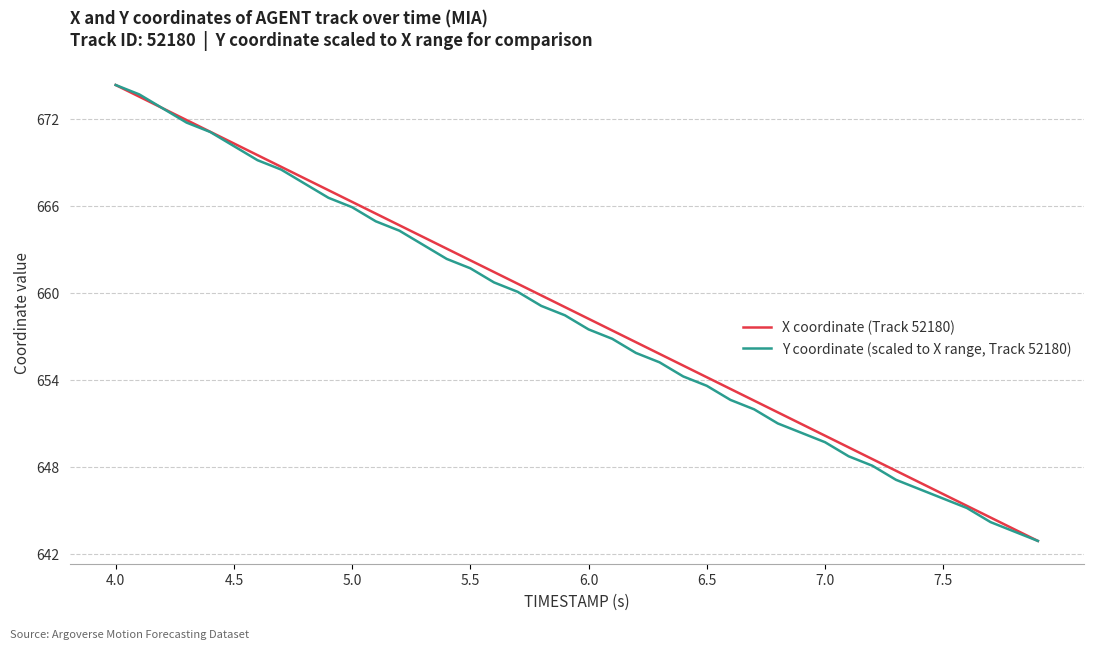

Reading right to left, what are all the values shown in this chart?

X coordinate (Track 52180): 642.9	643.7	644.5	645.3	646.1	646.9	647.7	648.5	649.4	650.2	651.0	651.8	652.6	653.4	654.2	655.0	655.8	656.6	657.4	658.2	659.0	659.8	660.6	661.5	662.3	663.1	663.9	664.7	665.5	666.3	667.1	667.9	668.7	669.5	670.3	671.1	671.9	672.7	673.5	674.4
Y coordinate (scaled to X range, Track 52180): 642.9	643.6	644.2	645.2	645.8	646.5	647.1	648.1	648.7	649.7	650.4	651.0	652.0	652.6	653.6	654.3	655.2	655.9	656.8	657.5	658.5	659.1	660.1	660.7	661.7	662.4	663.3	664.3	665.0	665.9	666.6	667.5	668.5	669.2	670.1	671.1	671.8	672.7	673.7	674.4